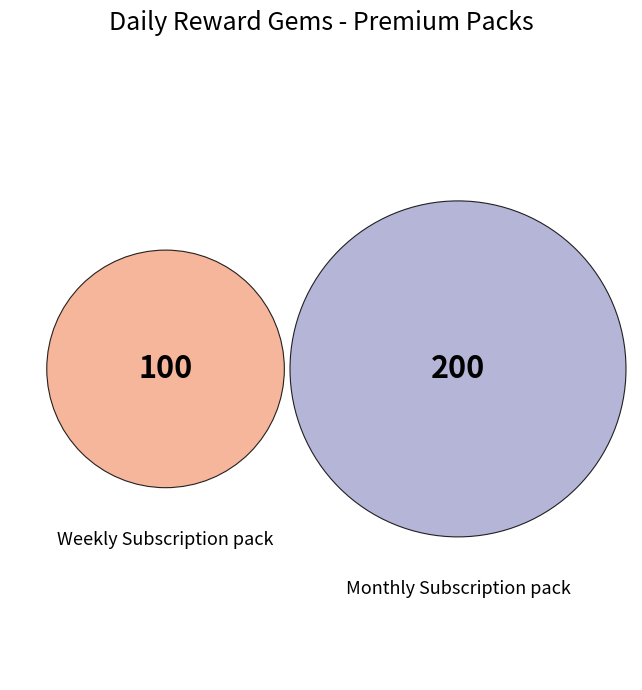

What percentage is NOT represented by Monthly Subscription pack?

33.3%